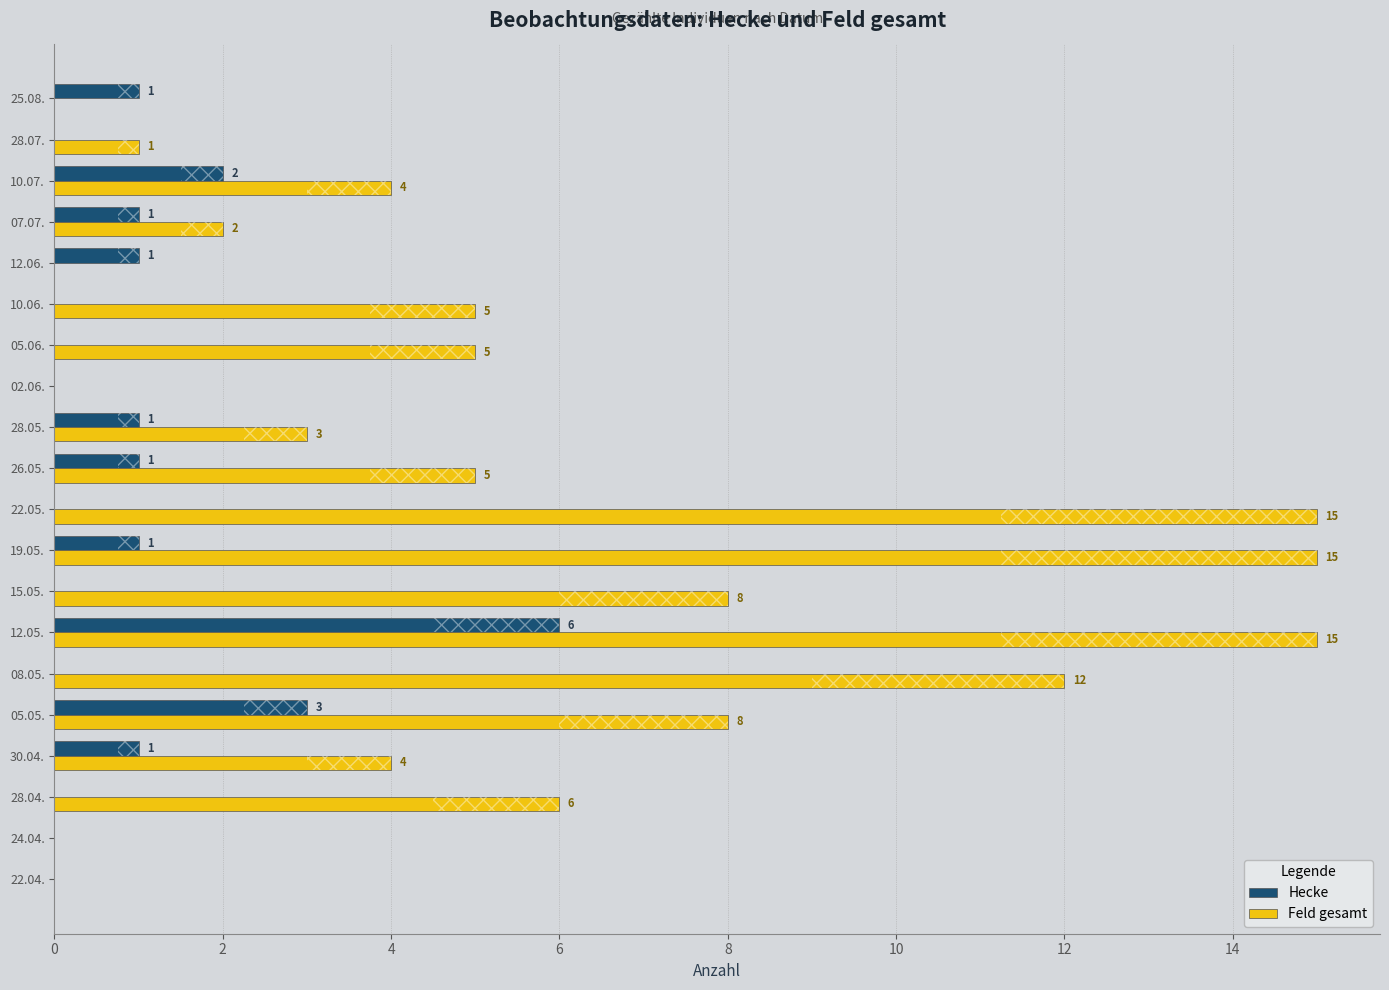

What is the maximum value shown in the chart?

15